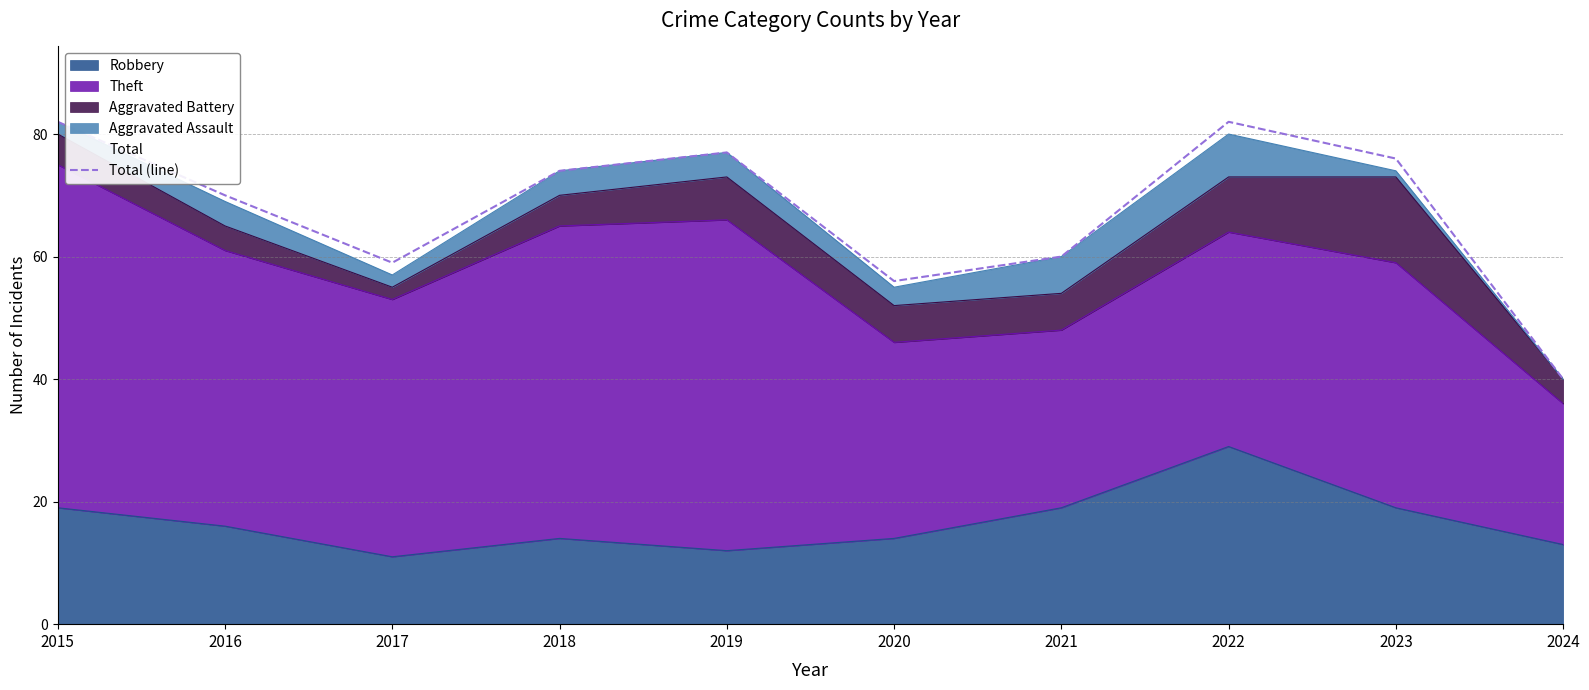

Reading left to right, what are all the values shown in this chart?

82	70	59	74	77	56	60	82	76	40